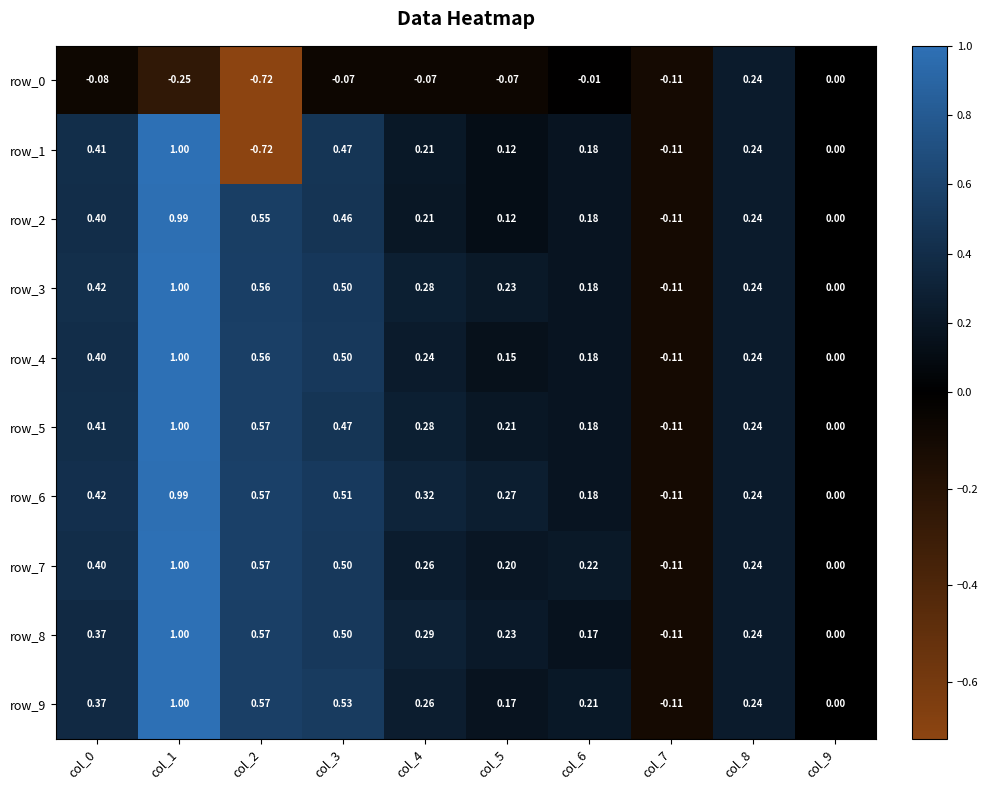

Is the value of row_7 at col_9 greater than the value of row_5 at col_8?

No